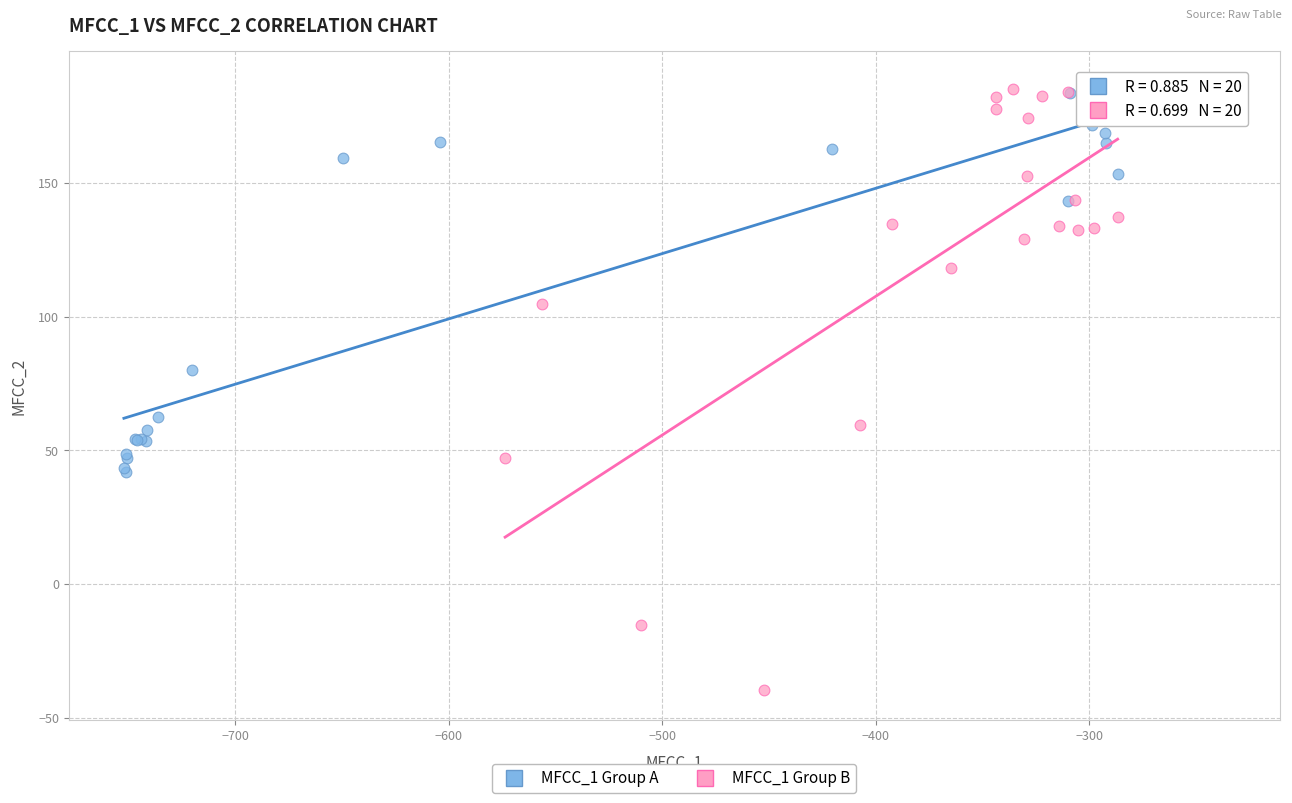

Which series contains the lowest Y value?

MFCC_1 Group B